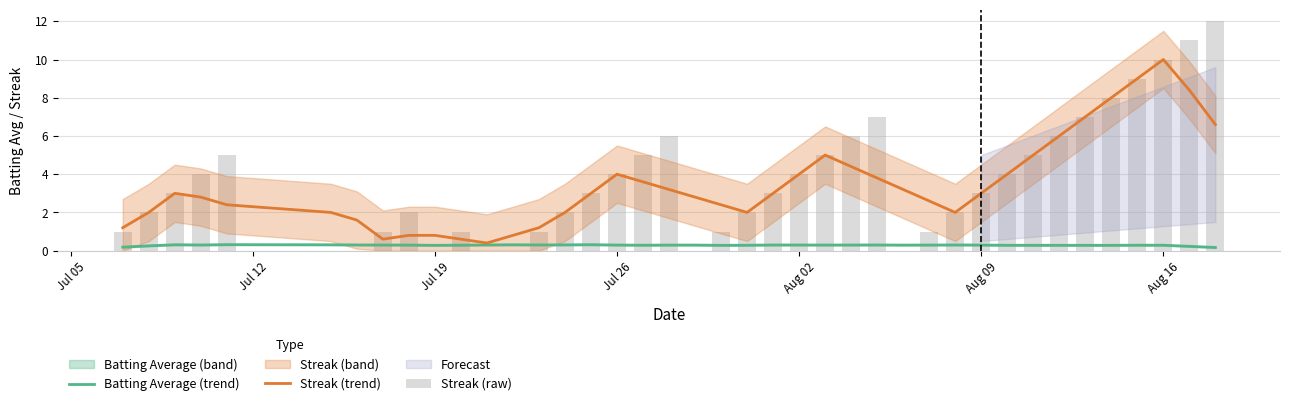

The Streak (trend) series shows 6.5 at Aug 16. True or false?

False